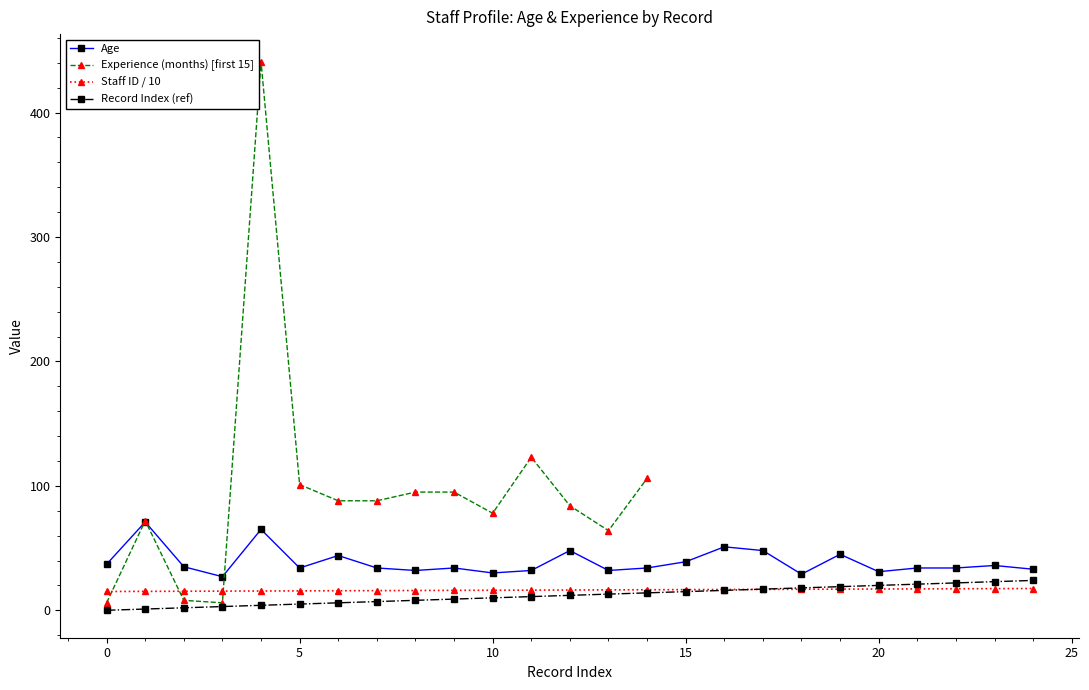

How many data points in Staff ID are less than 16?

9